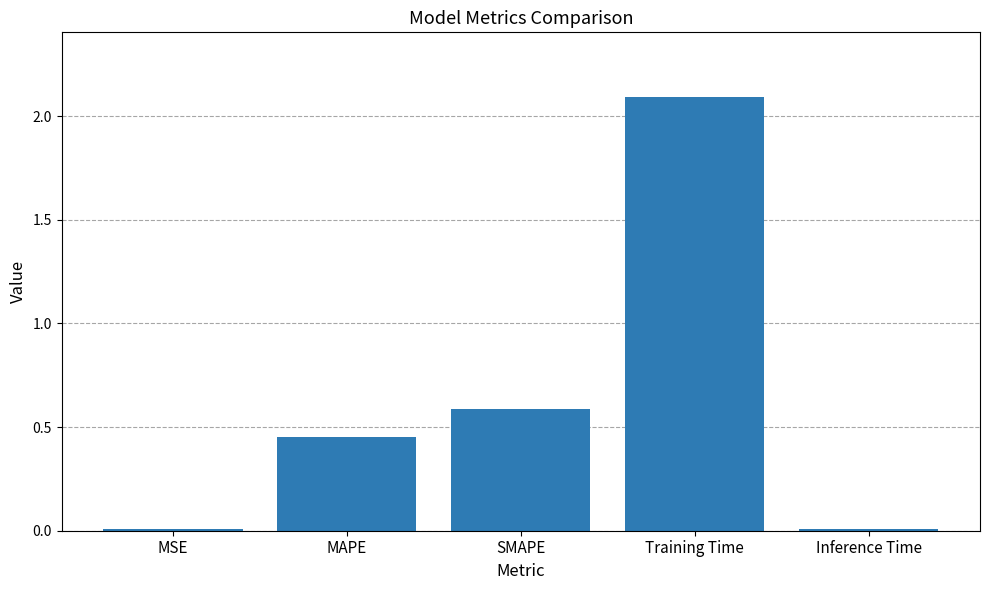

At which category does the chart reach its peak across all series?

Training Time